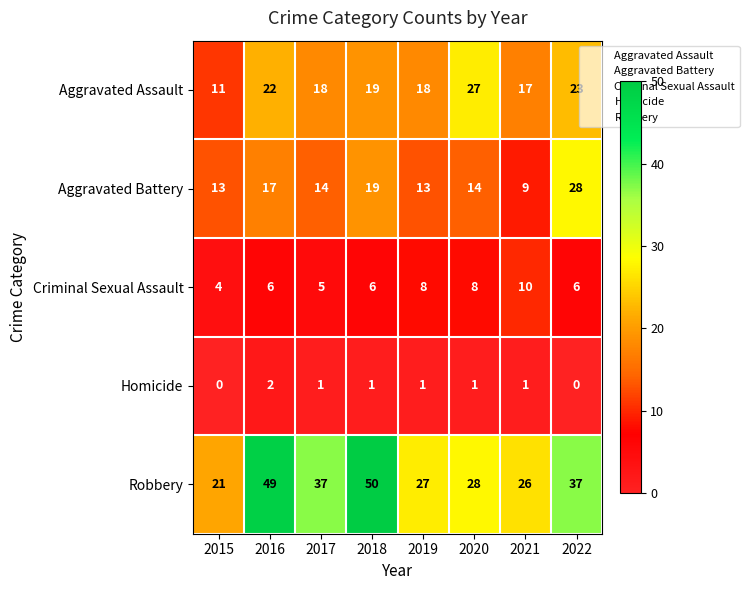

What is the difference between the highest and lowest values at 2019?

26